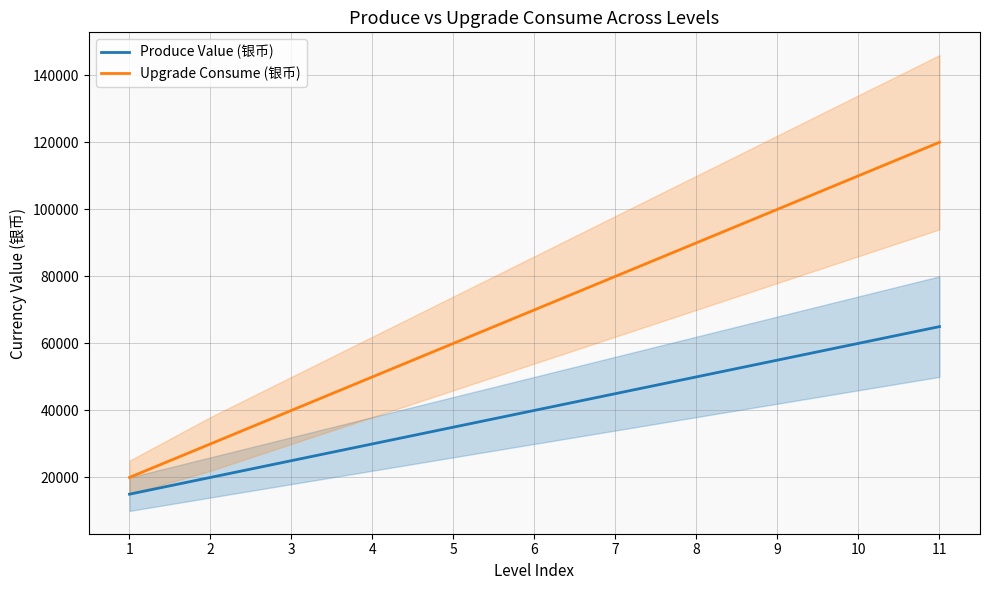

Is it true that Produce Value (银币) equals 32061 at 2?

False